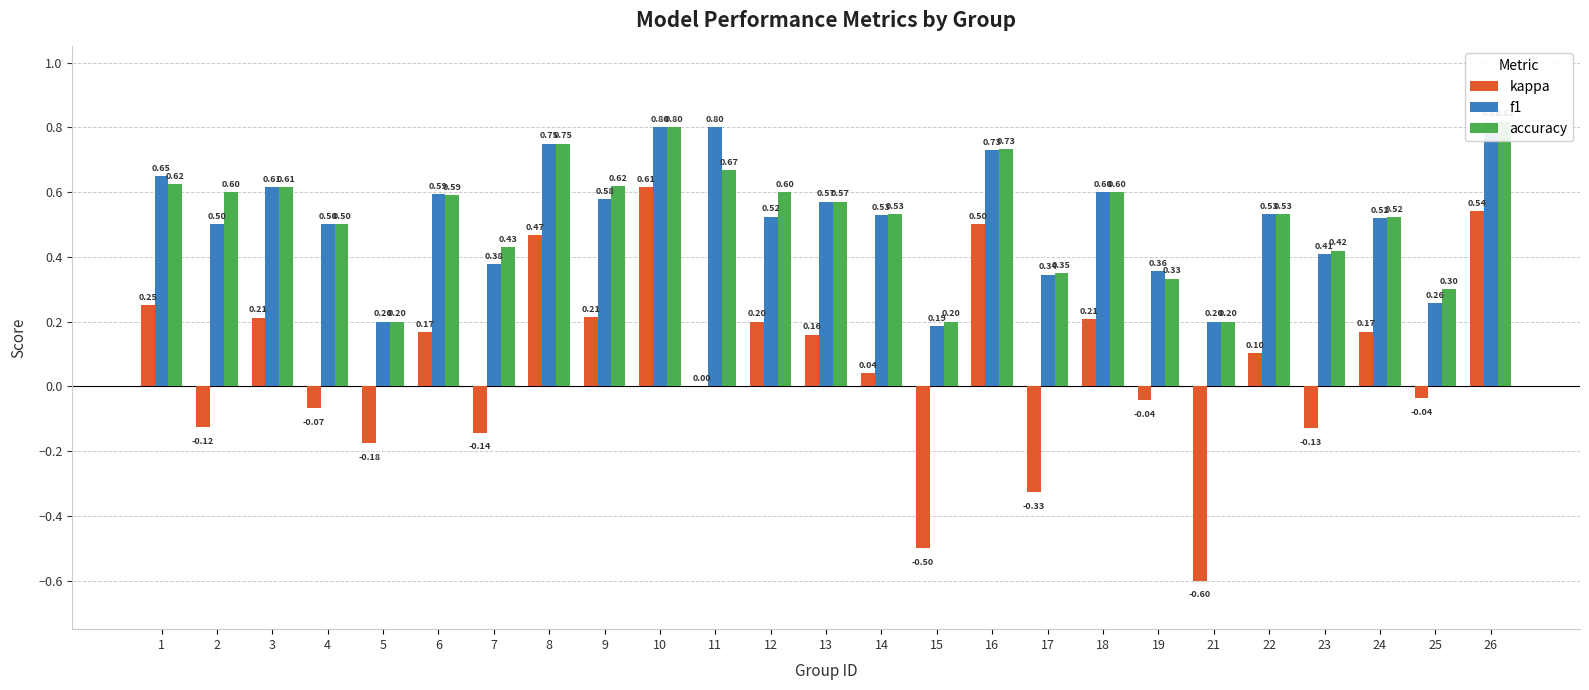

How many data points in kappa are above 0?

14